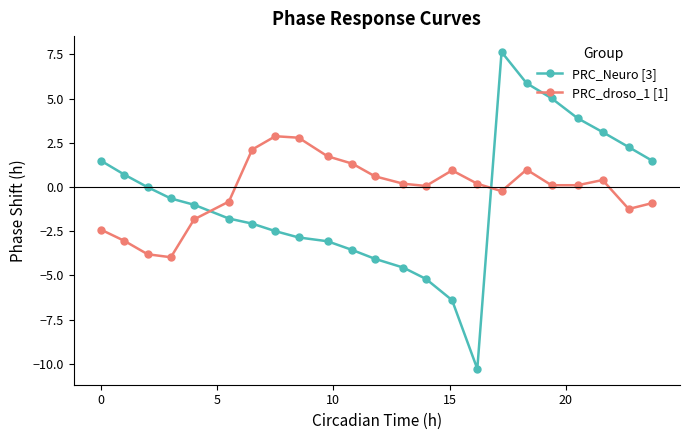

What are all the series names shown in the legend?

PRC_Neuro [3], PRC_droso_1 [1]